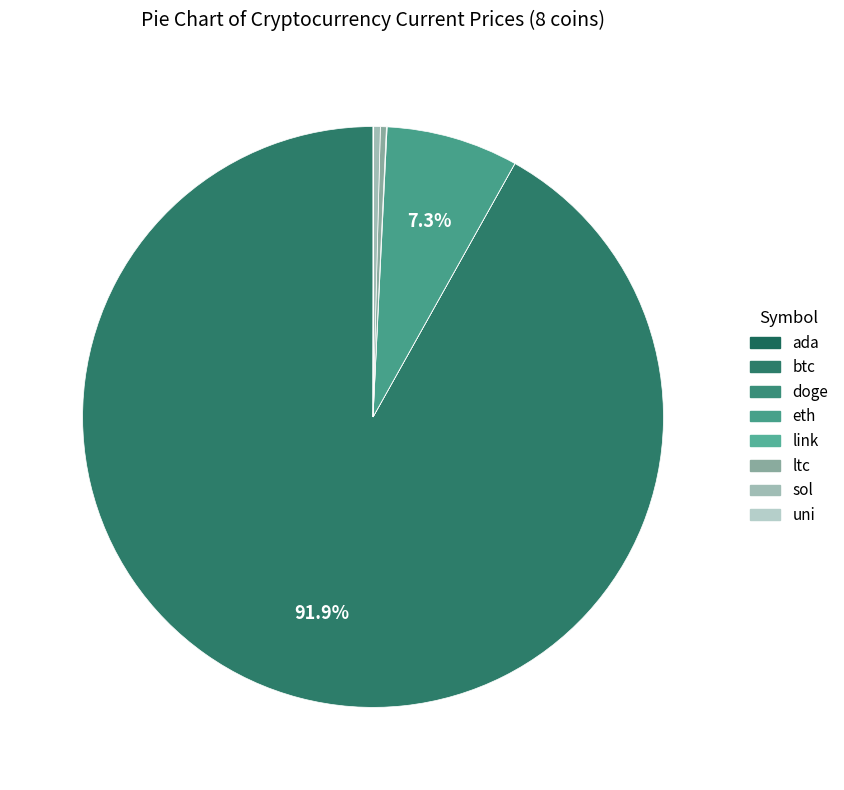

Which has a higher value, btc or ltc?

btc